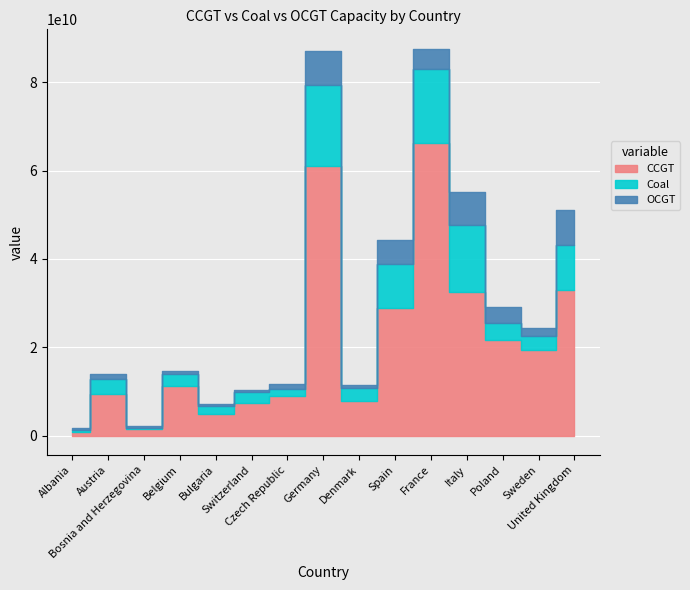

Does the chart display data point markers on the line(s)?

No